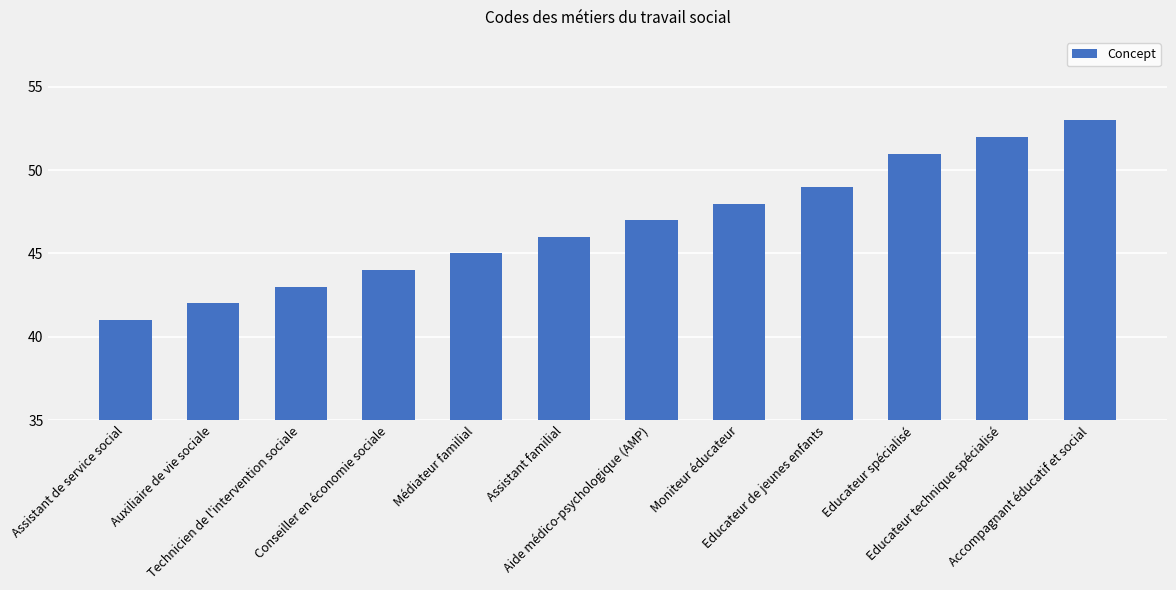

List the labels in order of value, largest first.

Accompagnant éducatif et social, Educateur technique spécialisé, Educateur spécialisé, Educateur de jeunes enfants, Moniteur éducateur, Aide médico-psychologique (AMP), Assistant familial, Médiateur familial, Conseiller en économie sociale, Technicien de l'intervention sociale, Auxiliaire de vie sociale, Assistant de service social